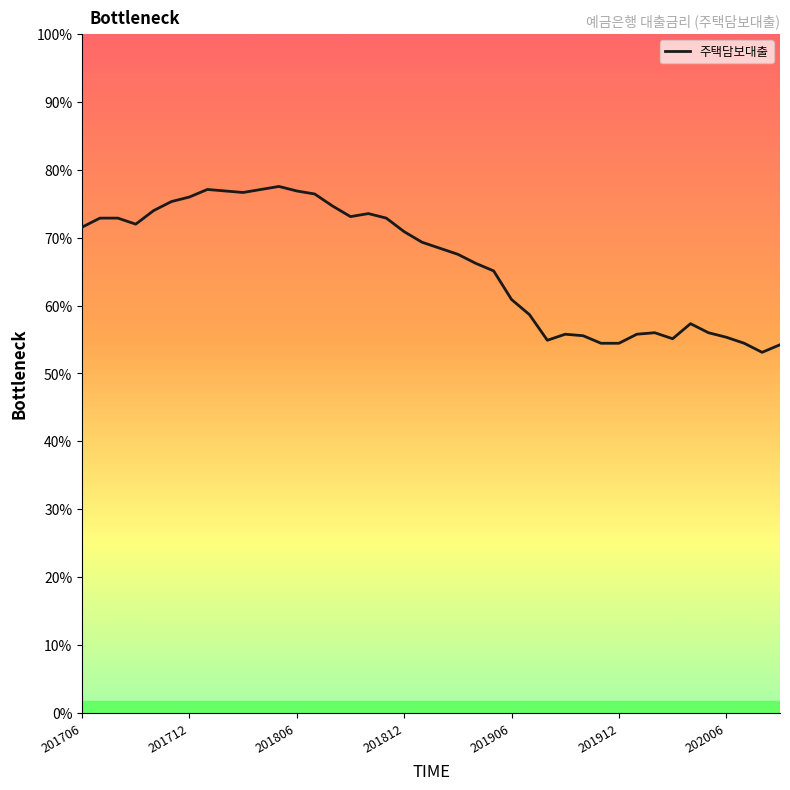

True or false: there are more than 0 points higher than both neighbors.

True